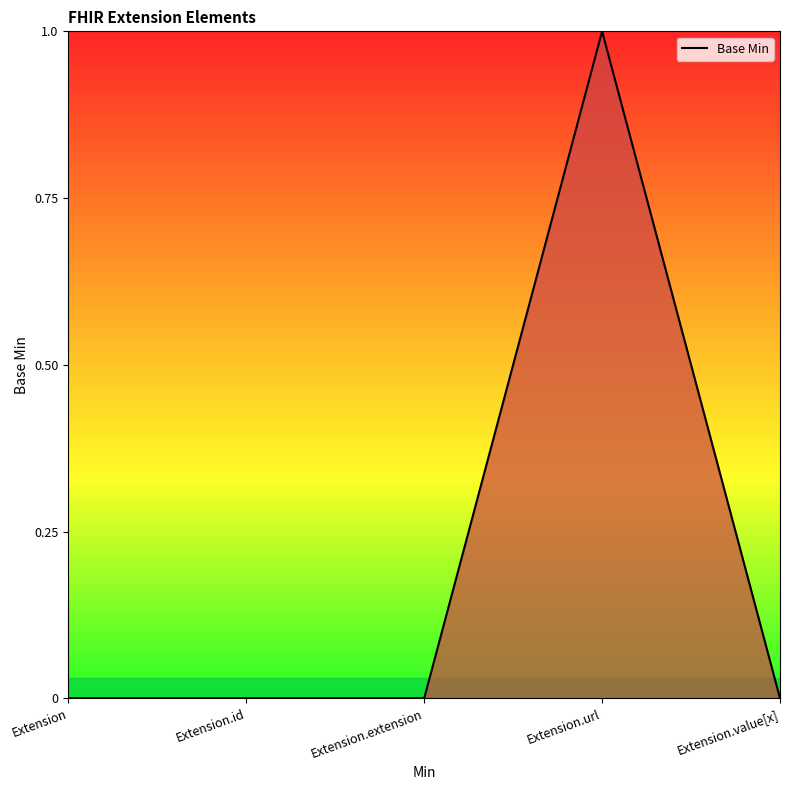

Reading left to right, list all the values displayed in this chart.

Extension=0	Extension.id=0	Extension.extension=0	Extension.url=1	Extension.value[x]=0